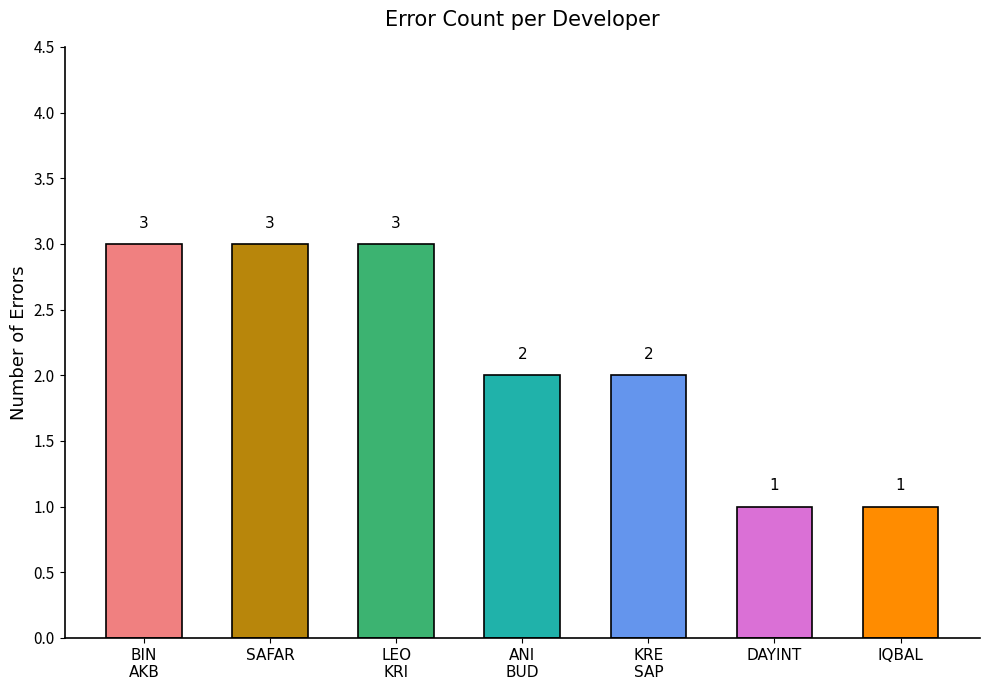

How many bars are there in total?

7